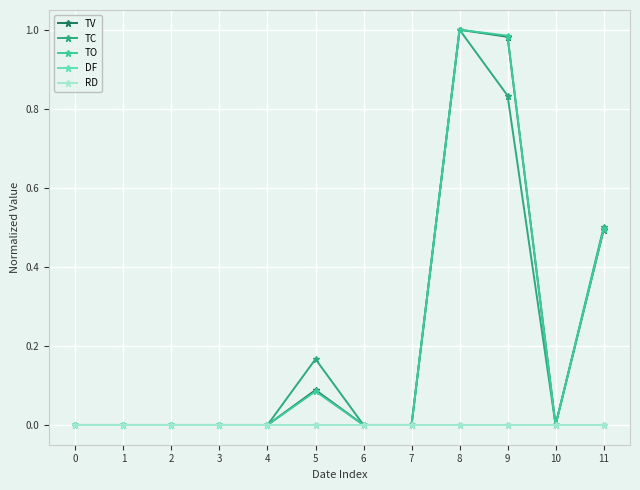

True or false: RD and TO cross at least once.

False